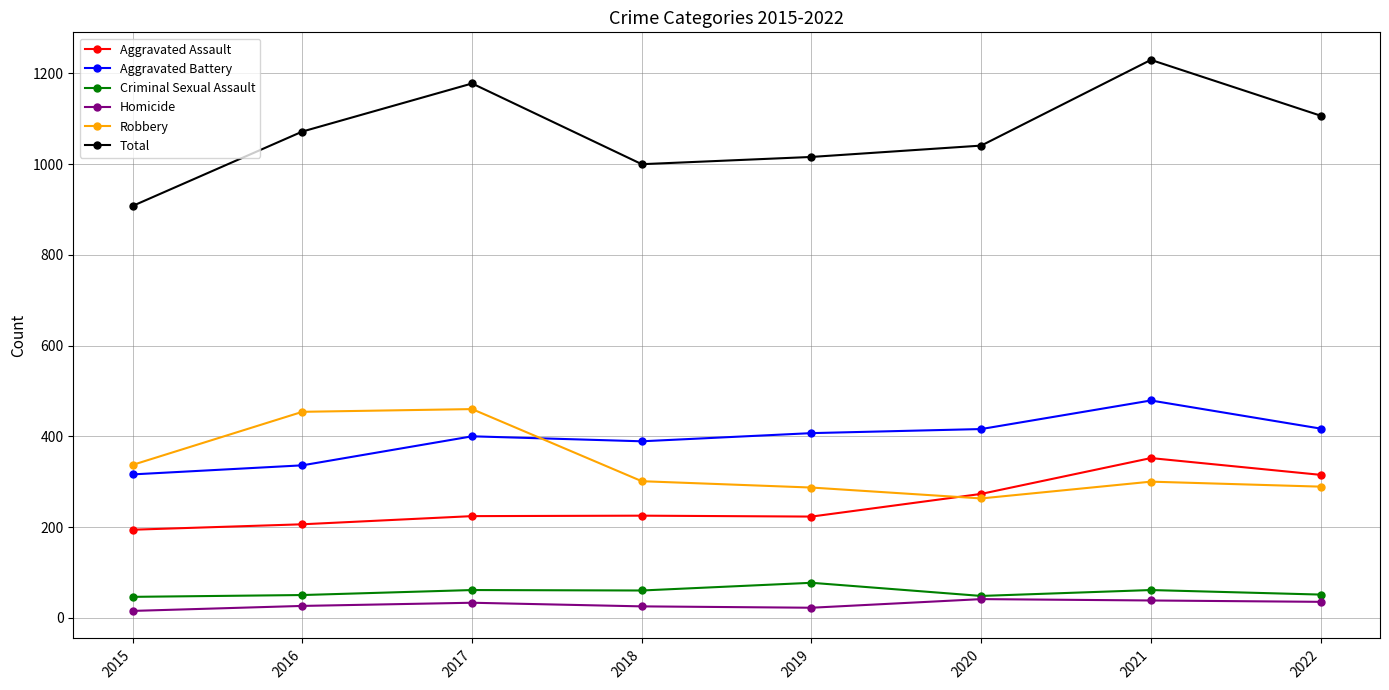

What is the sum of all Robbery values?

2691